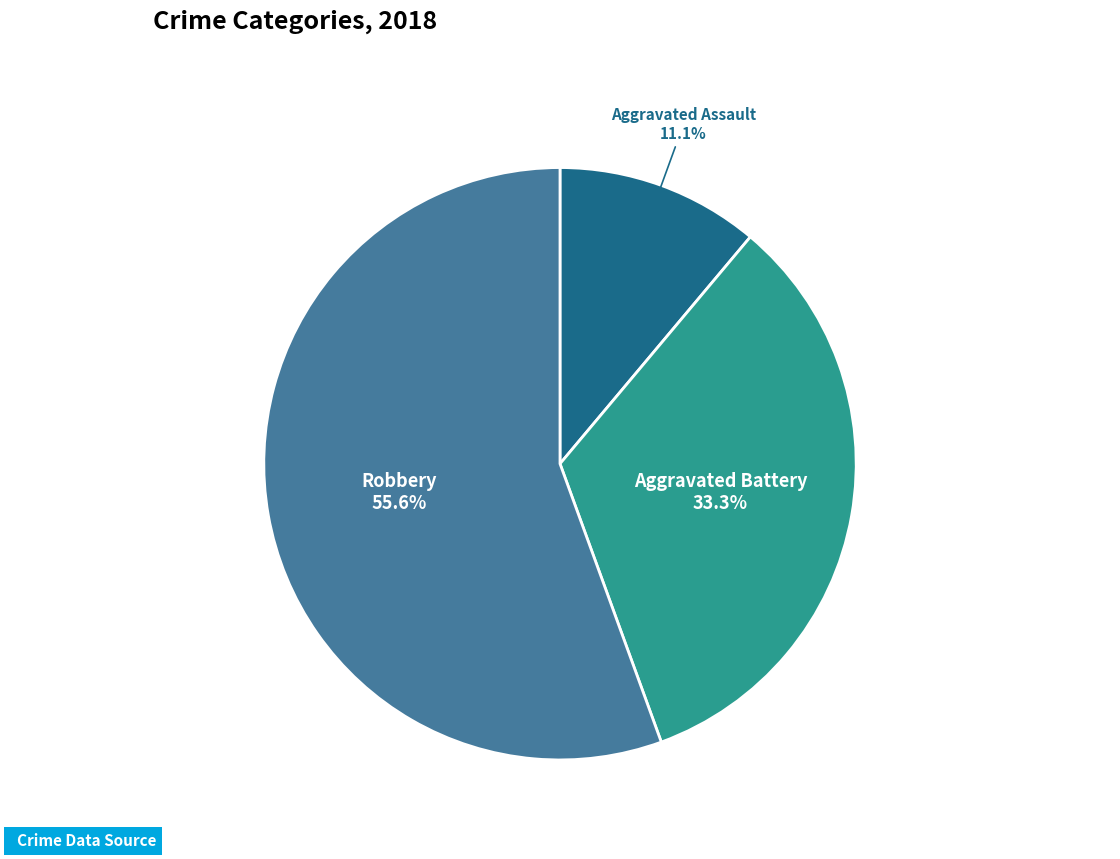

Does Robbery account for over 50% of the chart?

Yes